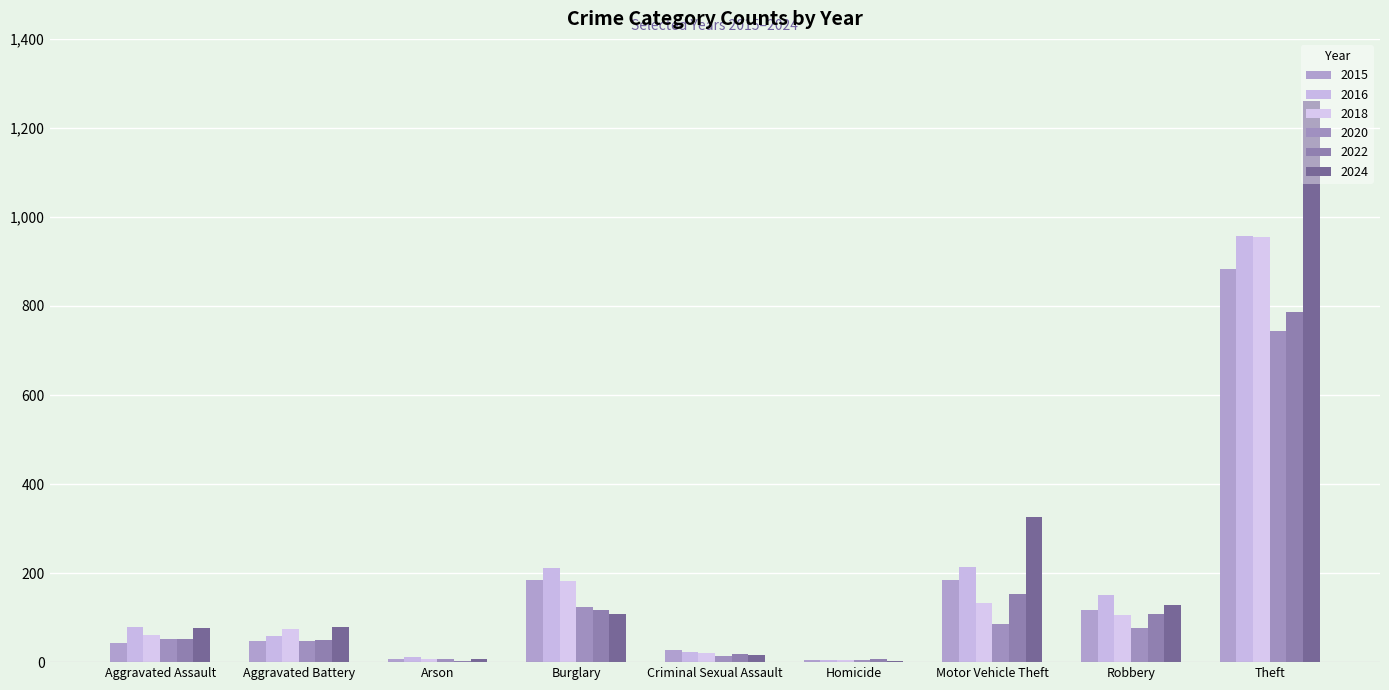

Count the number of categories in the chart.

9